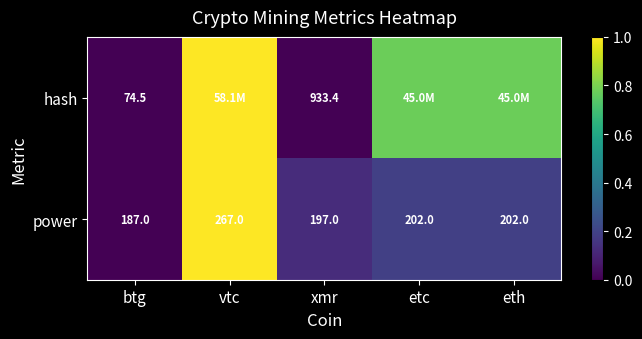

Which has a higher value, vtc or btg?

vtc